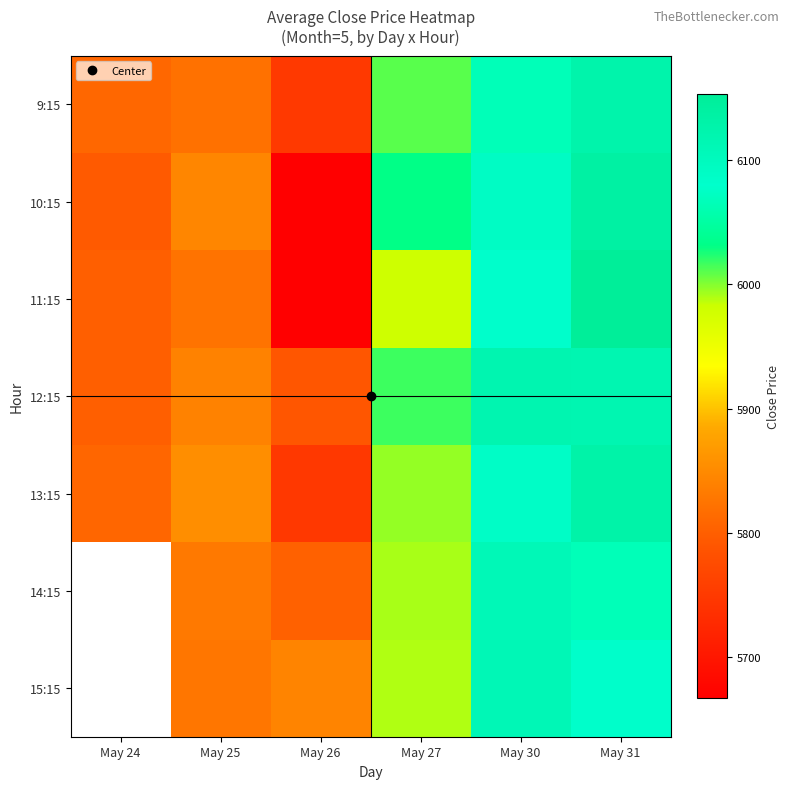

Is the value of 13:15 at May 30 greater than the value of 9:15 at May 31?

No